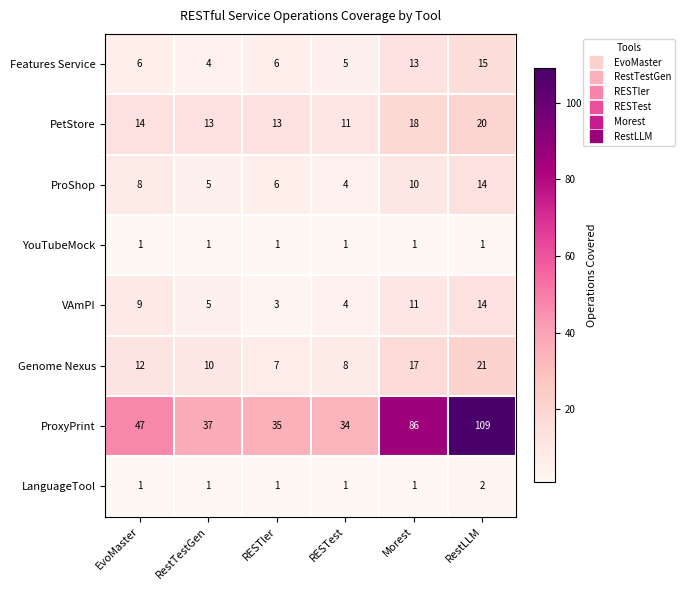

List the labels in order of Genome Nexus value, smallest first.

RESTler, RESTest, RestTestGen, EvoMaster, Morest, RestLLM